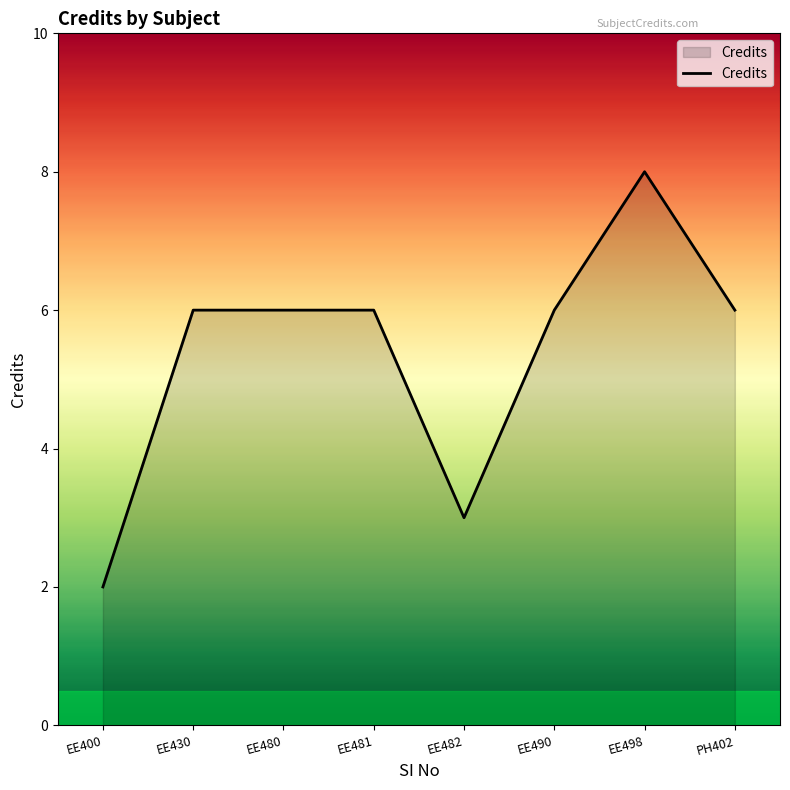

Count the number of data series in this chart.

1